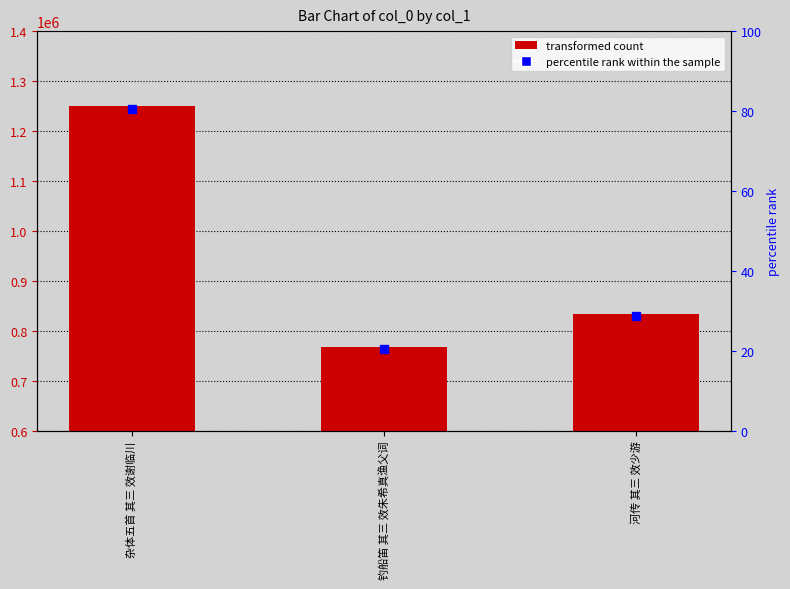

What is the greatest value displayed?

1250592